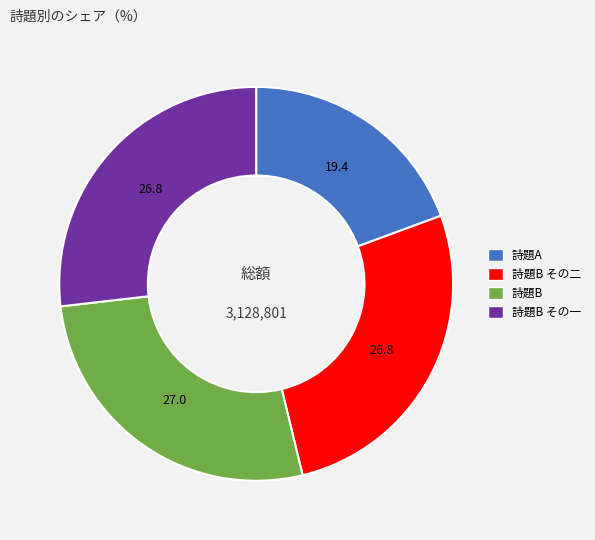

What is the smallest slice in the pie chart?

詩題A